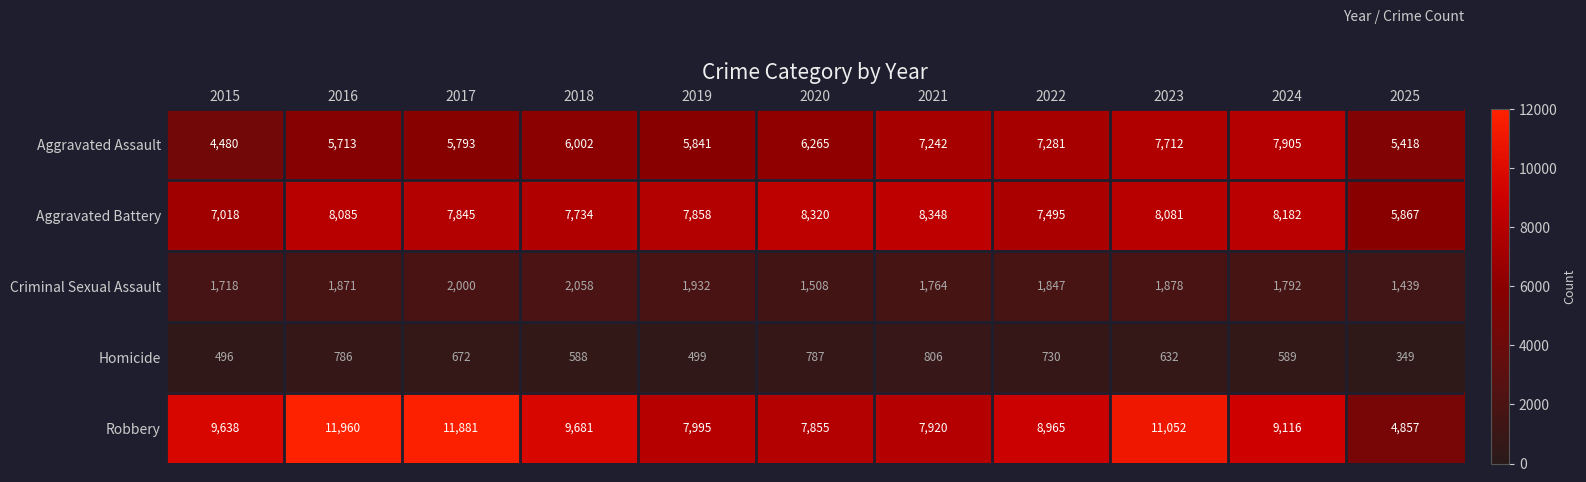

What is the difference between the second highest and minimum values in the Homicide series?

438